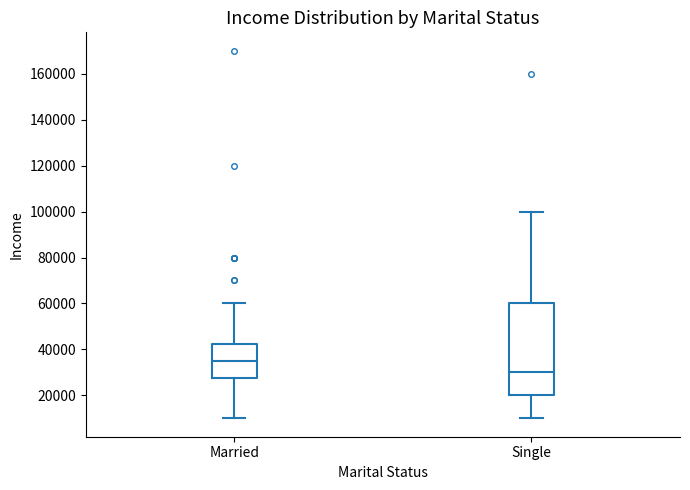

Reading left to right, read every box against the y-axis: the position of its median line, the range the box covers, and the ends of its whiskers. The values are not printed on the chart, so give them approximately, as read against the axis.

Married: median 36000, box 28000 to 42000, whiskers 10000 to 60000
Single: median 30000, box 20000 to 60000, whiskers 10000 to 100000